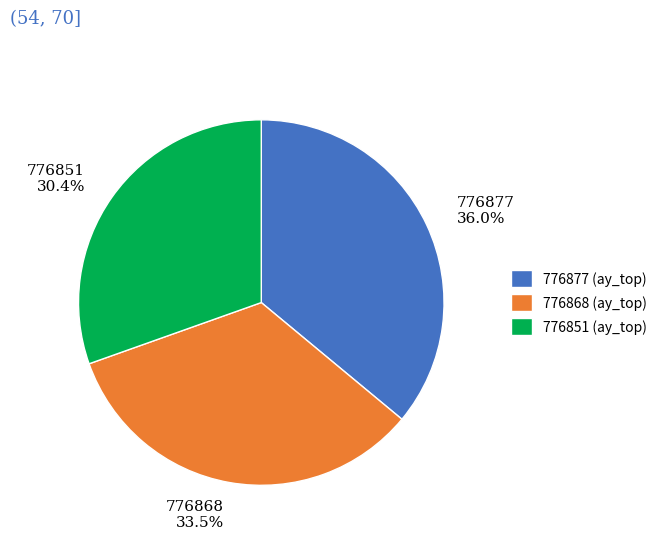

Which category has the biggest portion of the pie?

776877